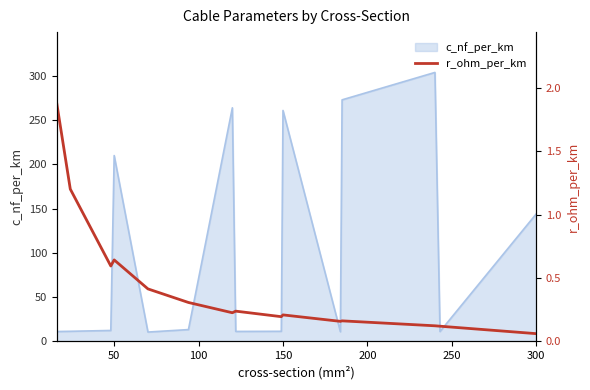

How many lines are shown in the chart?

1